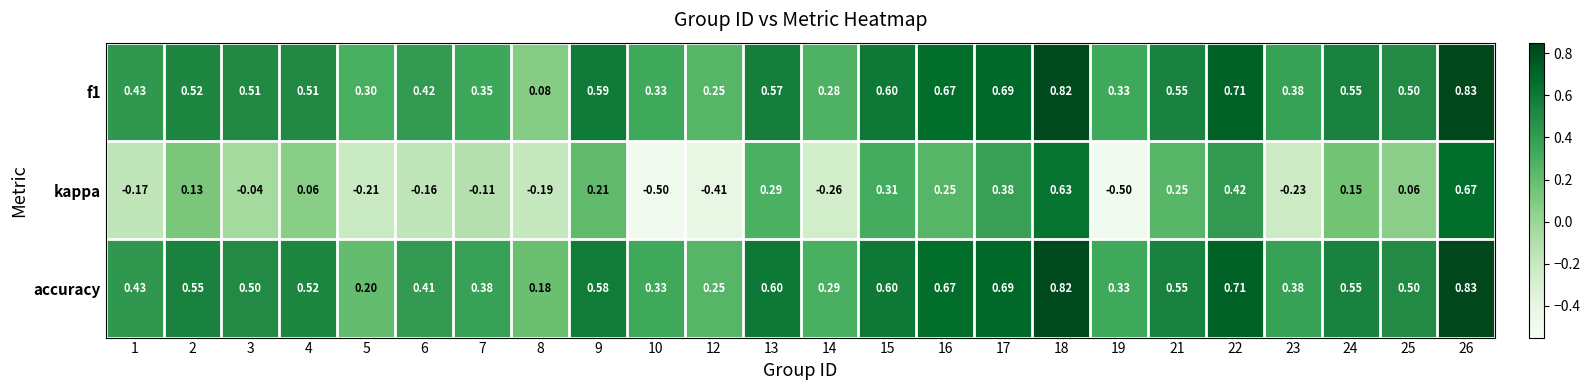

Which series has the largest range (max minus min)?

kappa